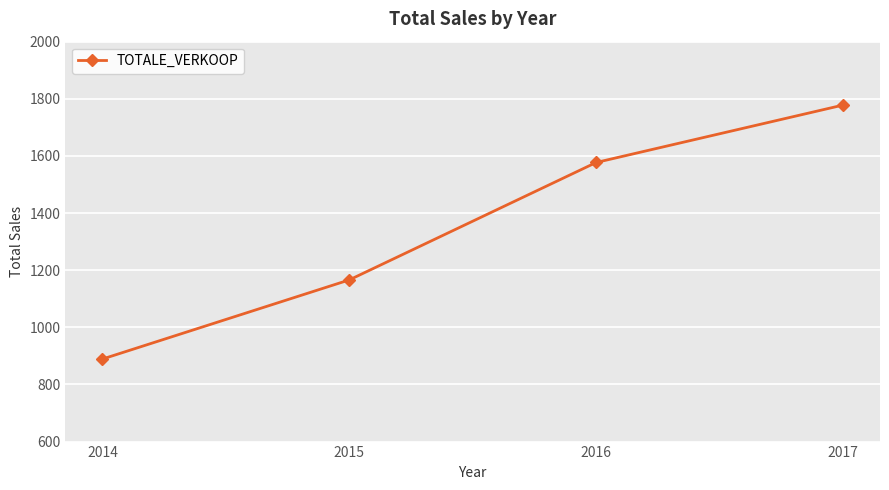

Rank the categories by value from highest to lowest.

2017, 2016, 2015, 2014